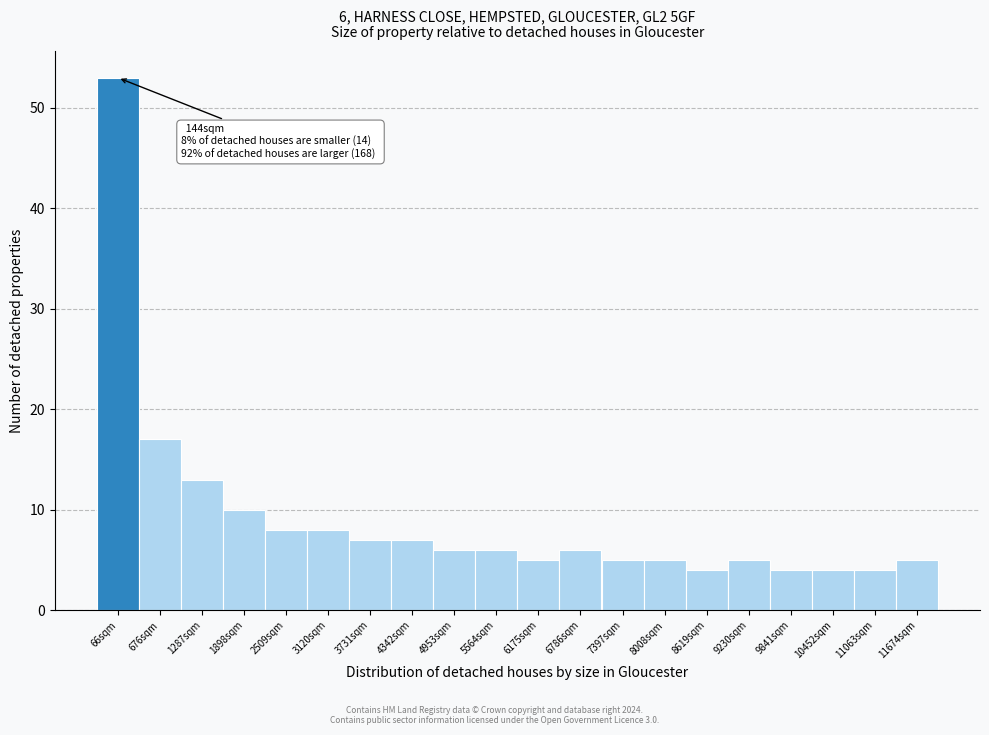

Reading left to right, transcribe all the data shown in this chart.

53	17	13	10	8	8	7	7	6	6	5	6	5	5	4	5	4	4	4	5